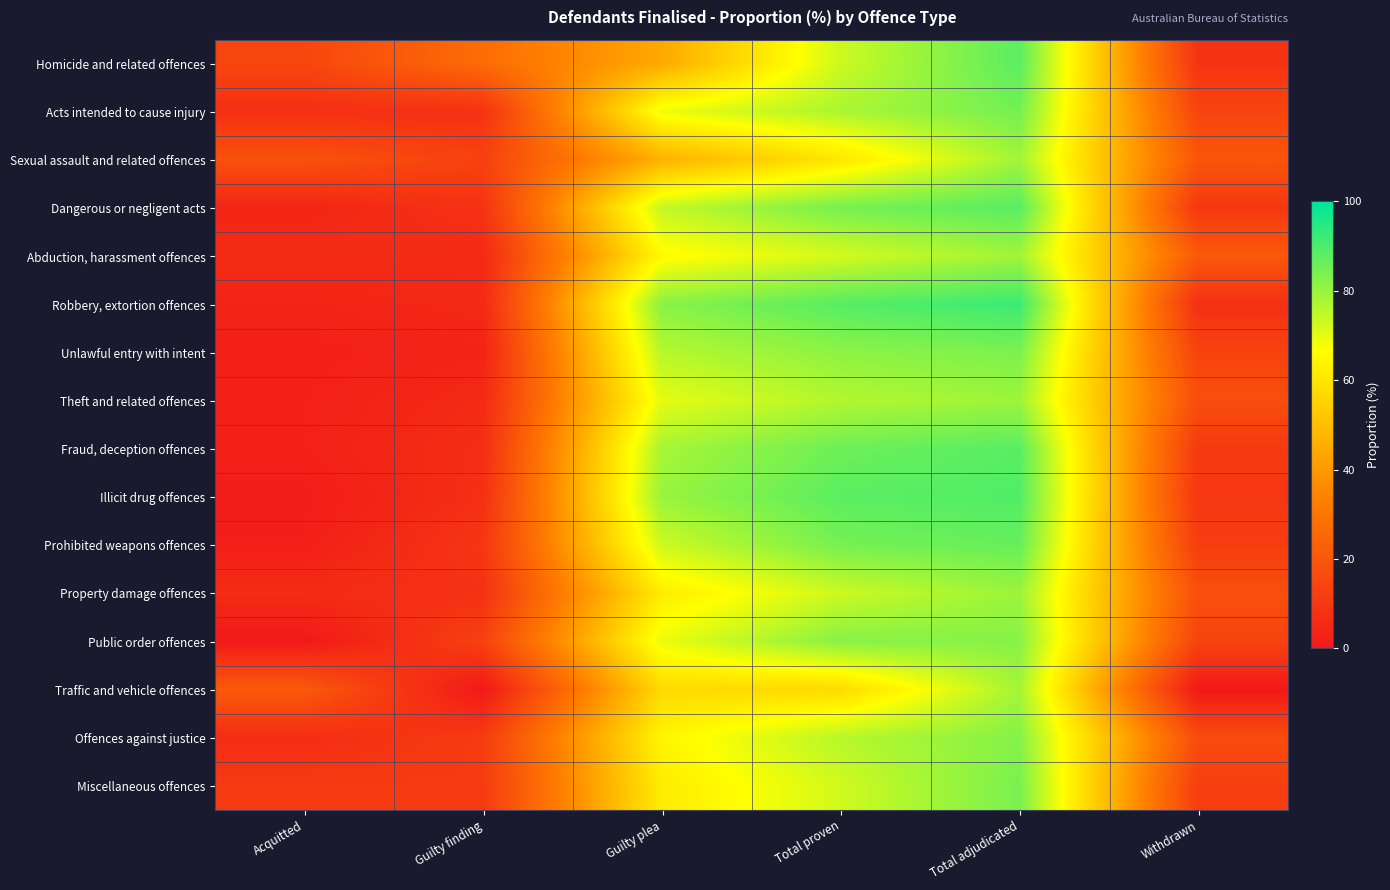

Which label corresponds to the smallest value in the chart?

Acquitted